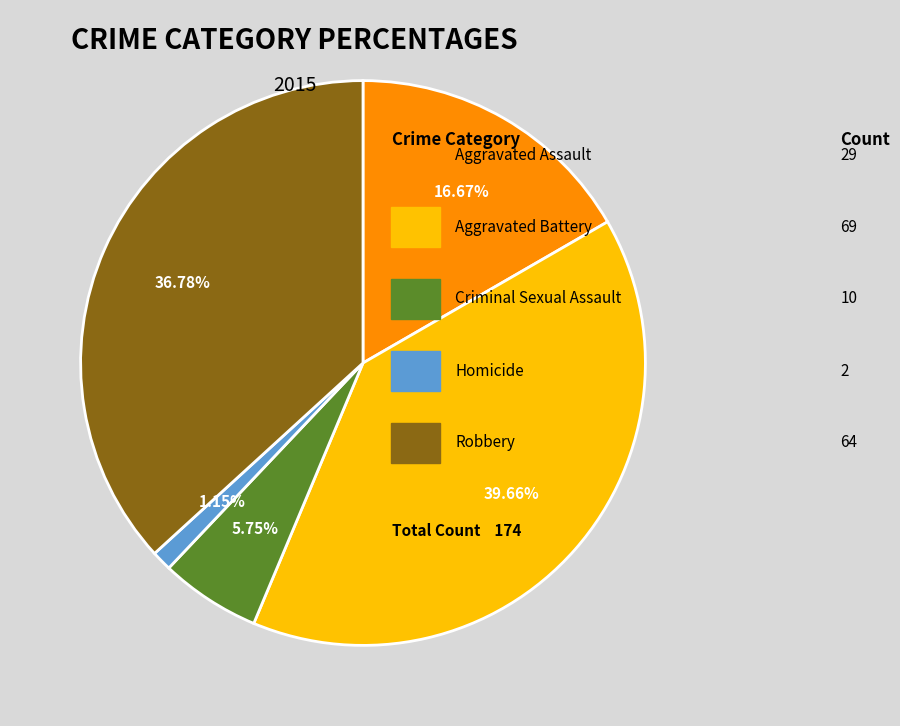

Is there any slice that represents more than half of the pie?

No